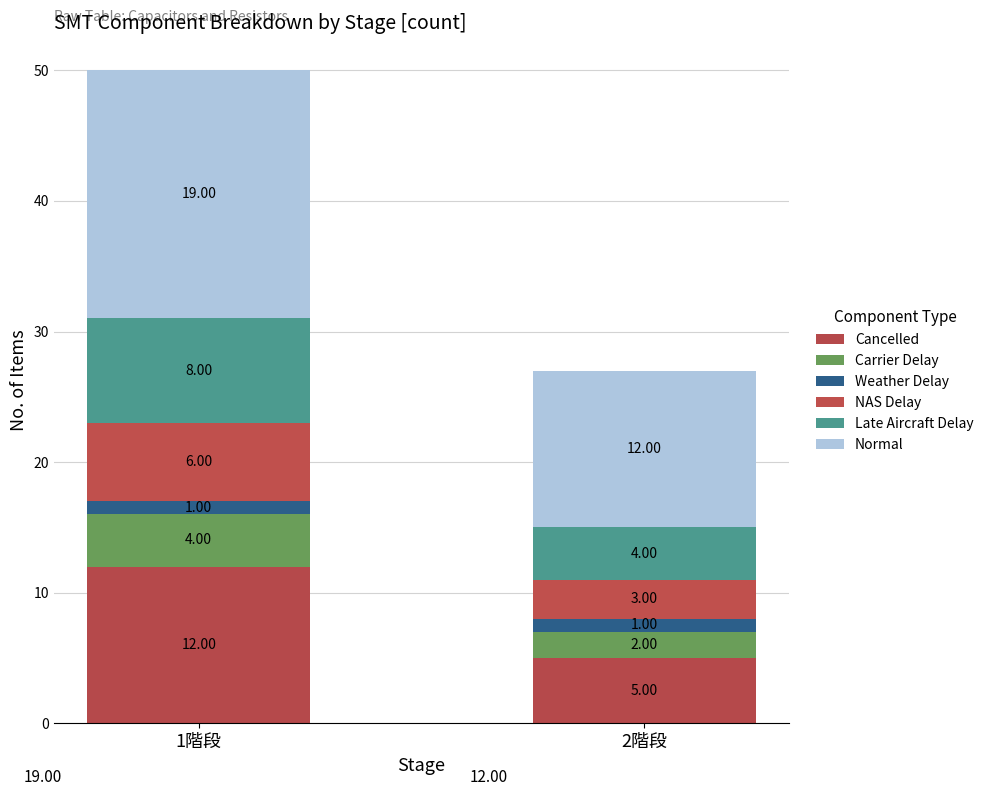

List the labels in order of Weather Delay value, largest first.

1階段, 2階段